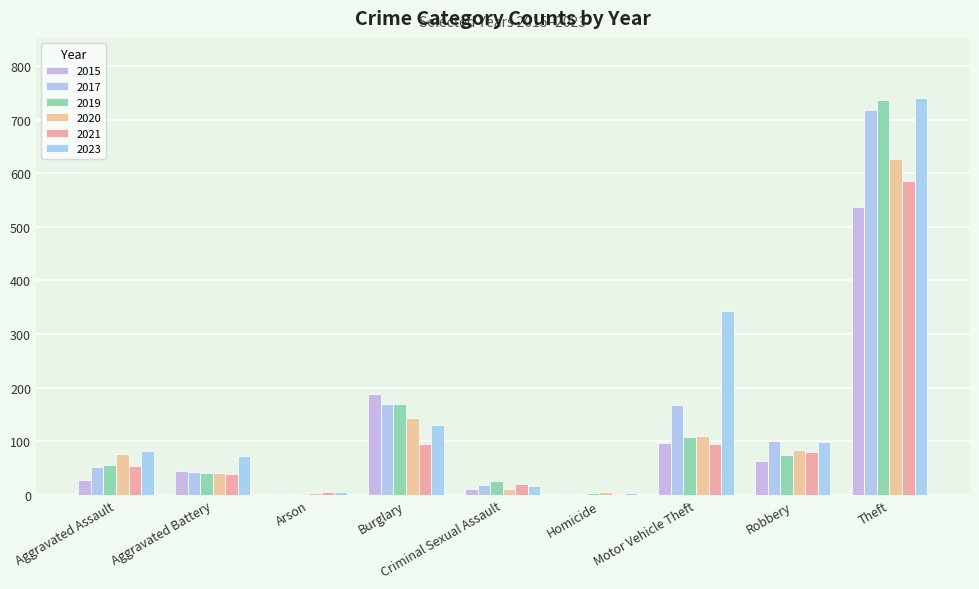

True or false: 2021 has a value of 6 at Arson.

True